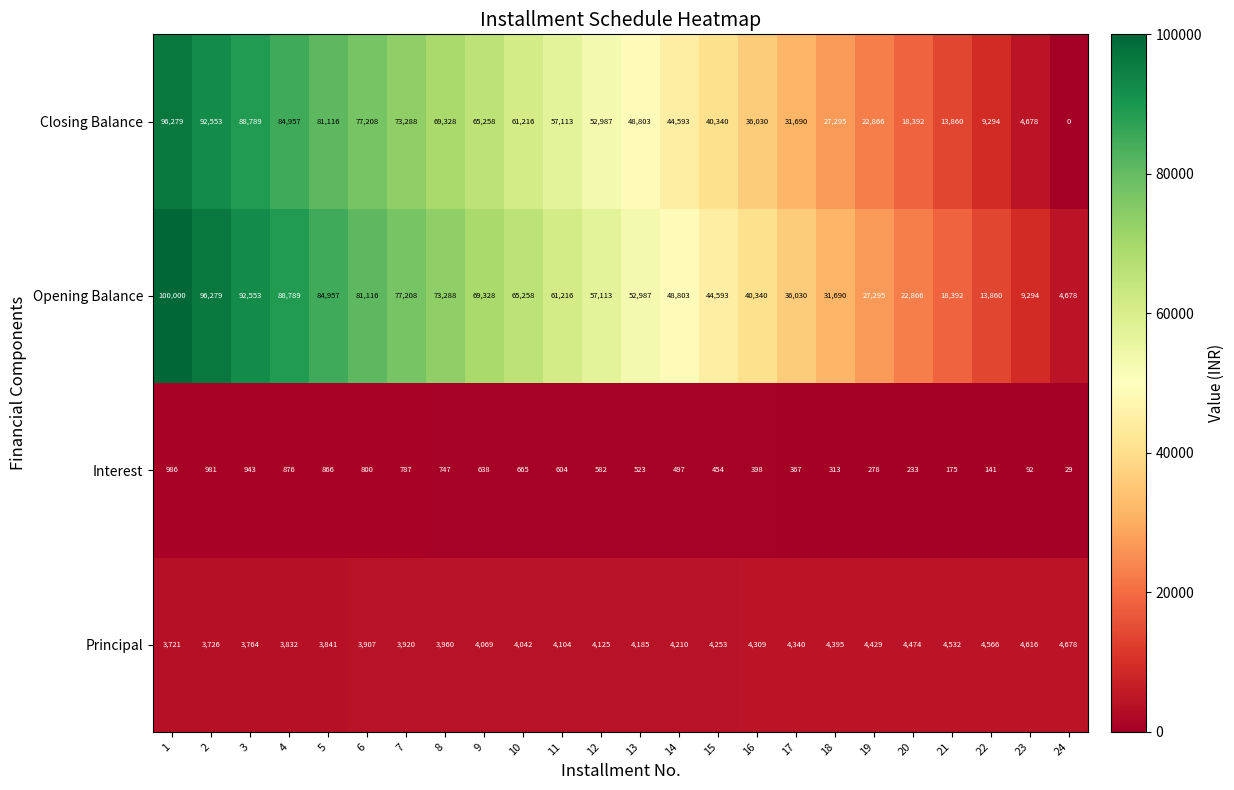

Is it true that Closing Balance equals 65258 at 9?

True